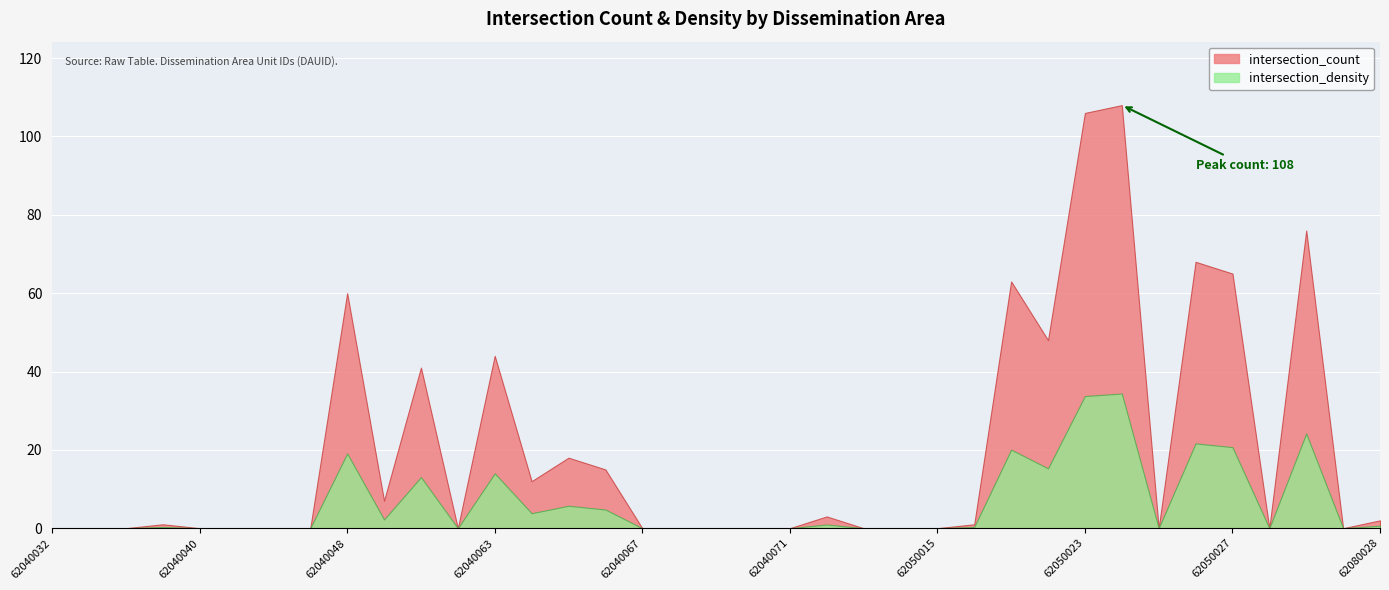

At which category does the chart reach its peak across all series?

62050024